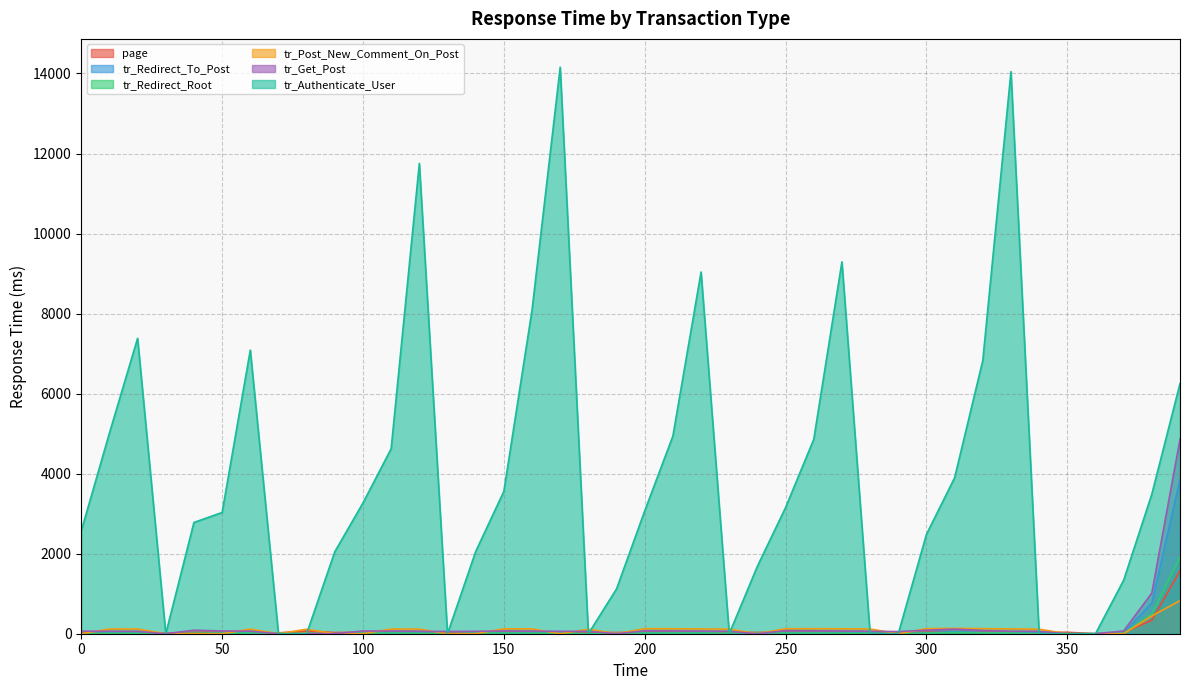

What is the value of the page point at the 26th from the left?

38.0